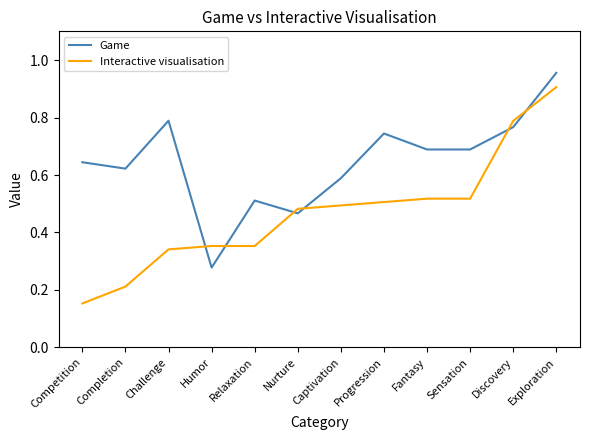

Between Completion and Fantasy, which series saw the biggest shift?

Interactive visualisation